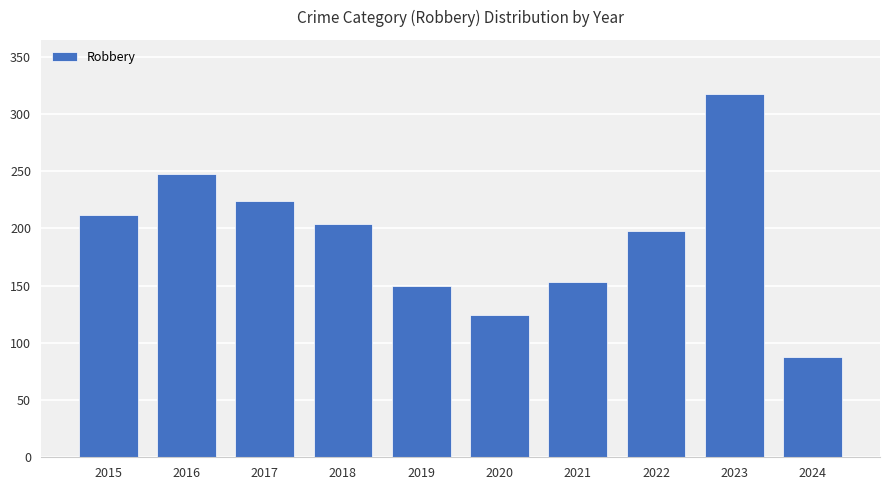

Which category has the lowest value across all series?

2024